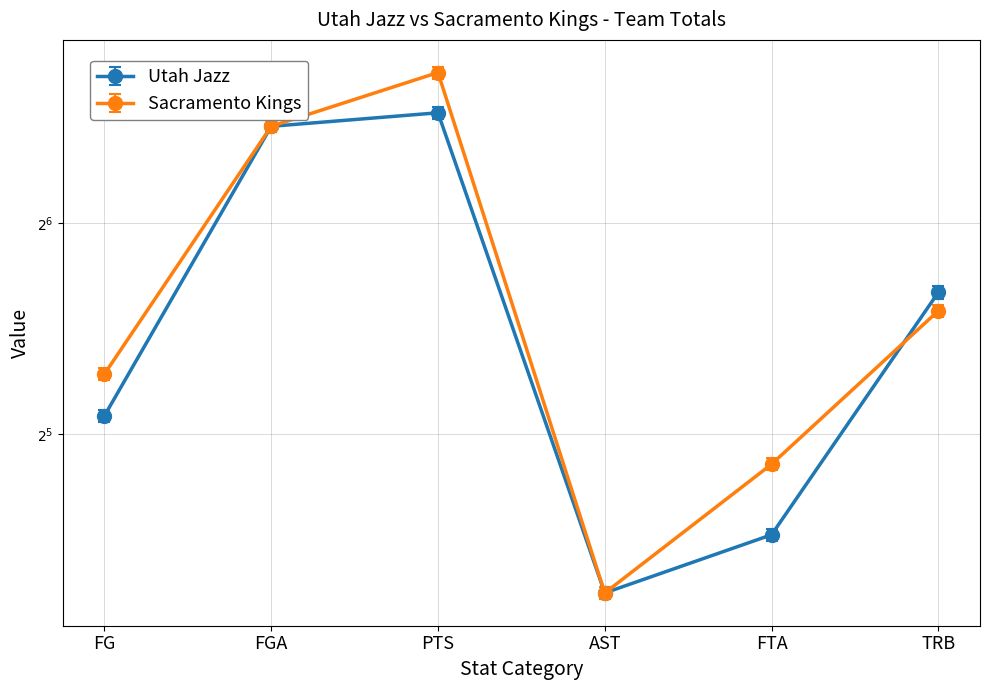

Where is the first local maximum for Utah Jazz?

PTS